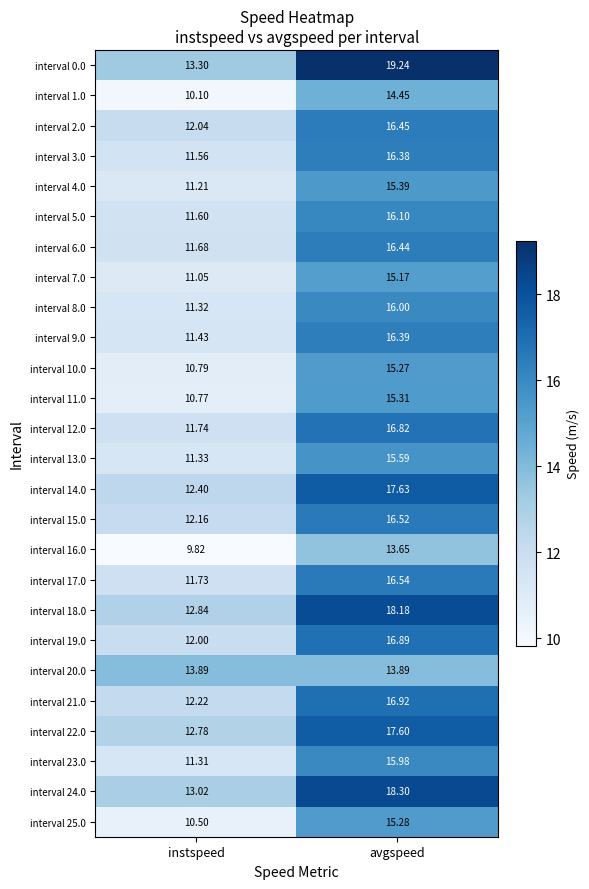

Where does the interval 21.0 series first go above 16?

avgspeed